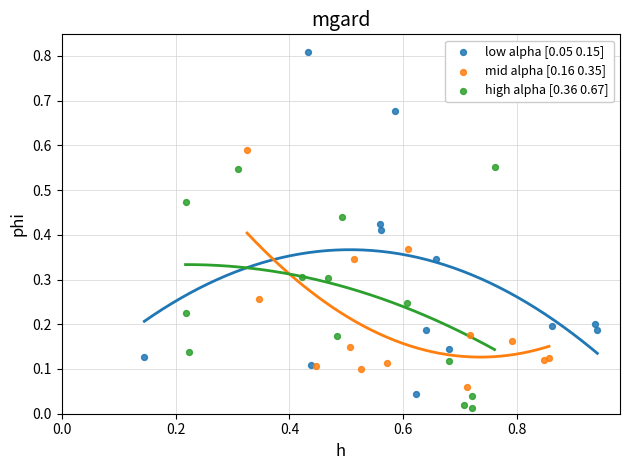

Which series has the widest spread of Y values?

low alpha [0.05 0.15]